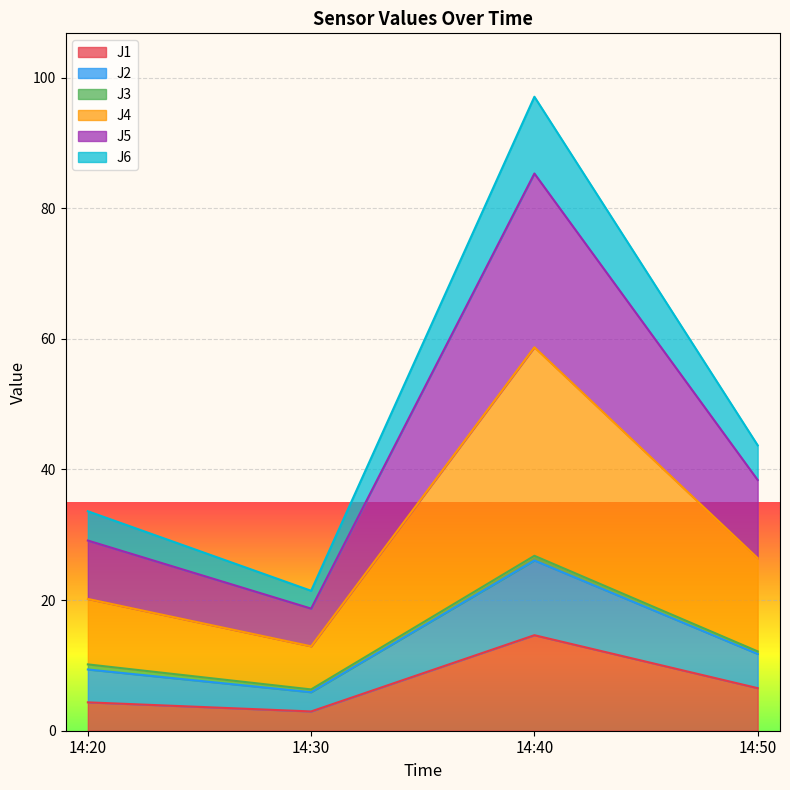

The J1 series shows 6.5 at 14:50. True or false?

True